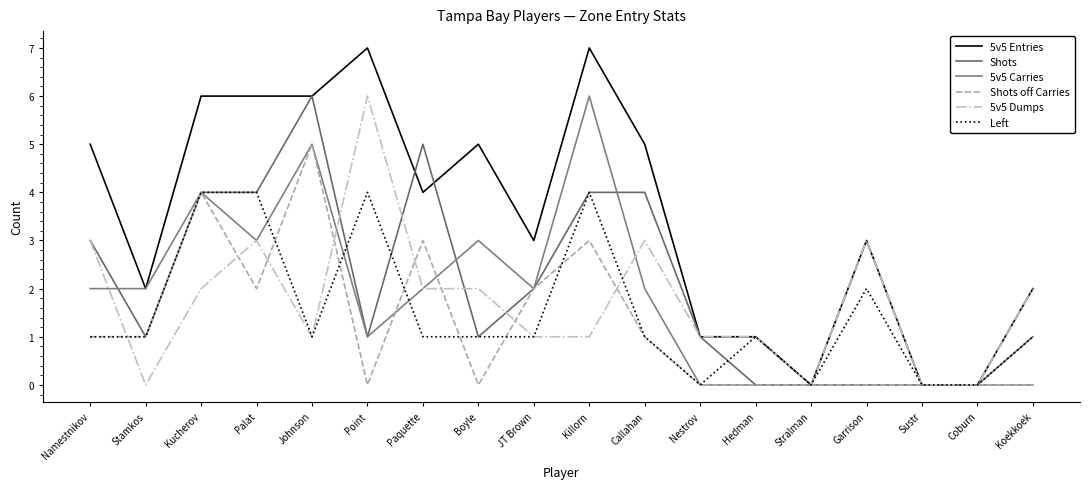

What position from the right is Namestnikov?

18